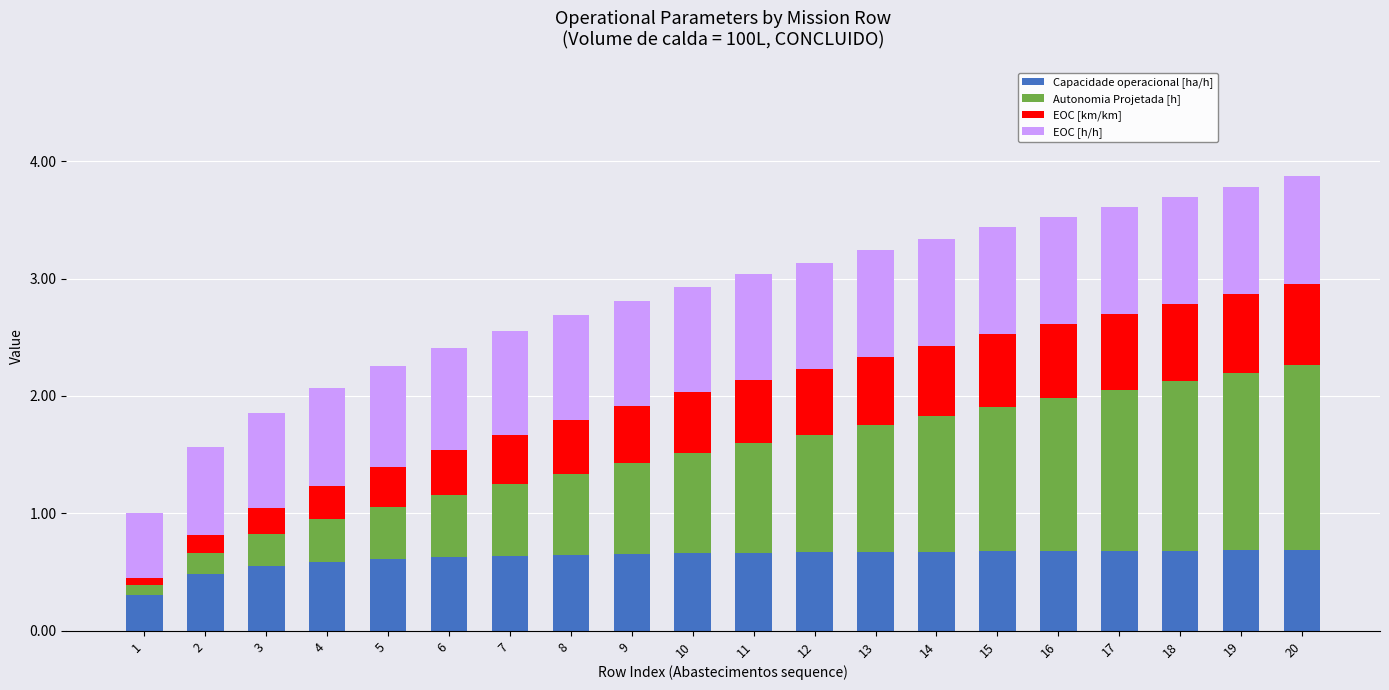

What is the minimum value for Capacidade operacional [ha/h]?

0.3